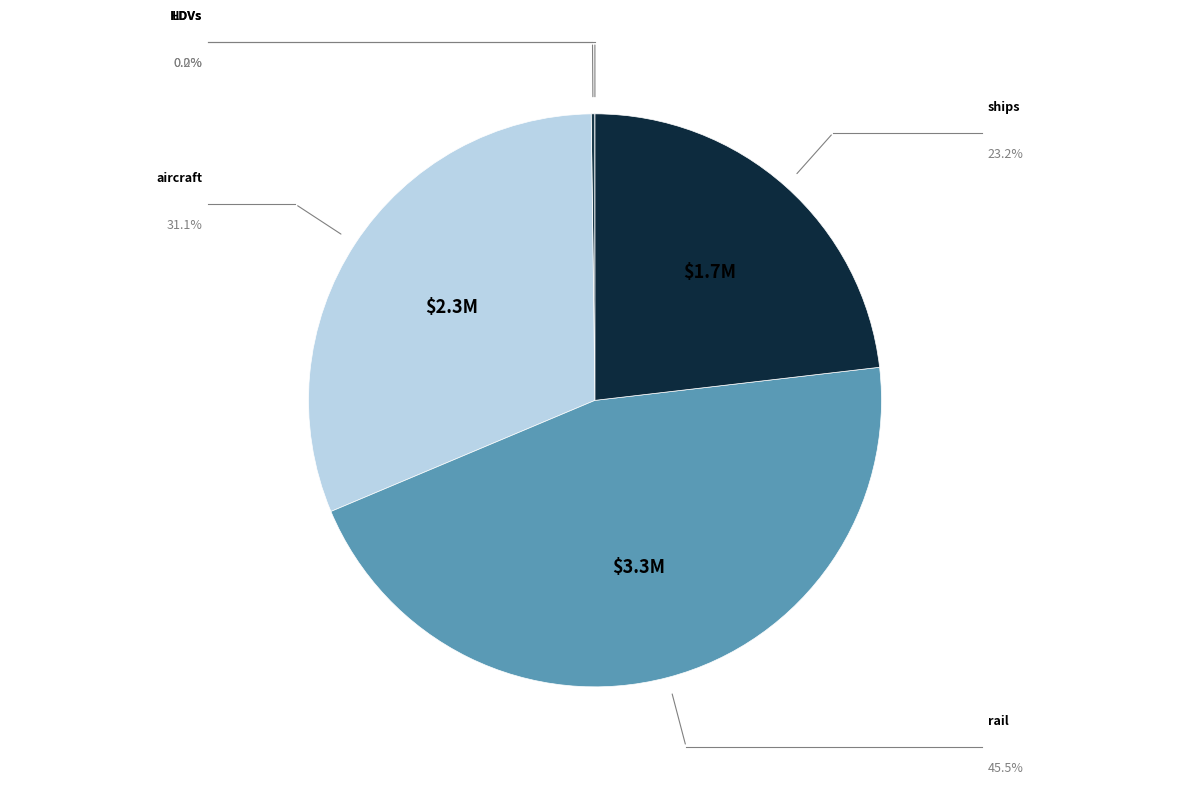

To the nearest percent, what is the combined percentage of rail and ships?

69%